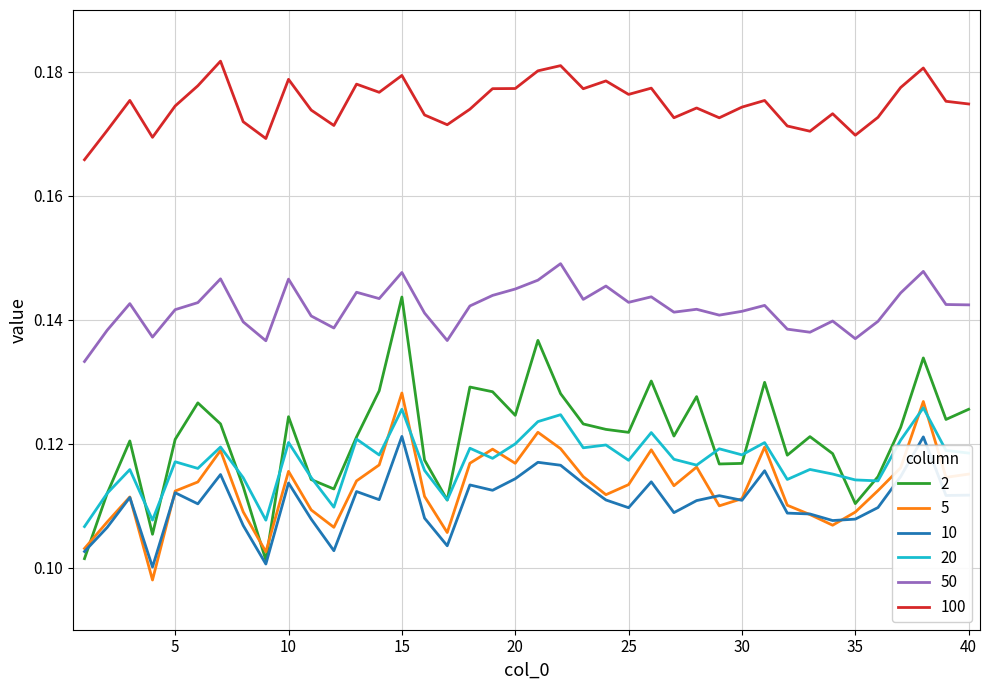

Which series has the largest total across all categories?

100